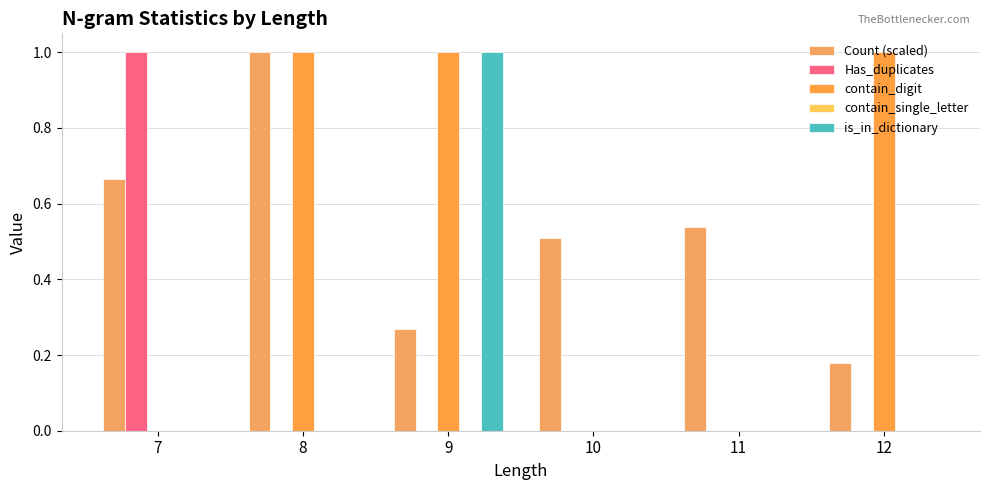

How many categories are shown in the chart?

6